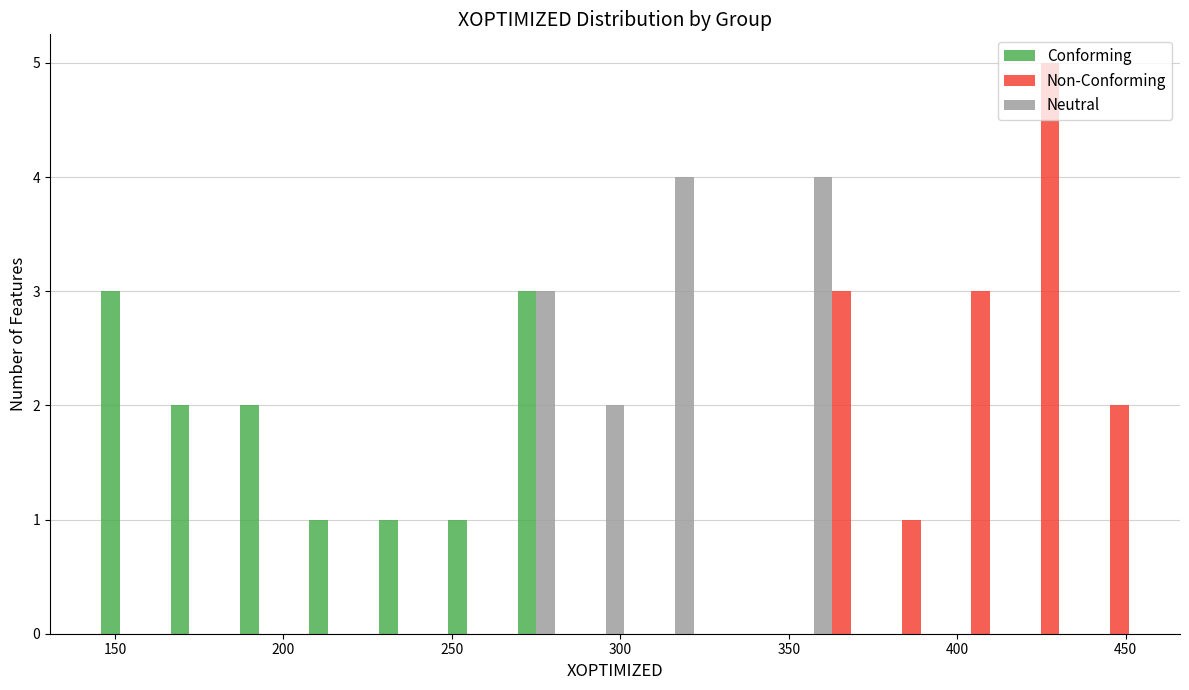

What is the height of the Neutral bar covering 310 to 330 on the x-axis? Neither the bar edges nor the heights are printed on the chart, so give them approximately, as read against the axes.

4